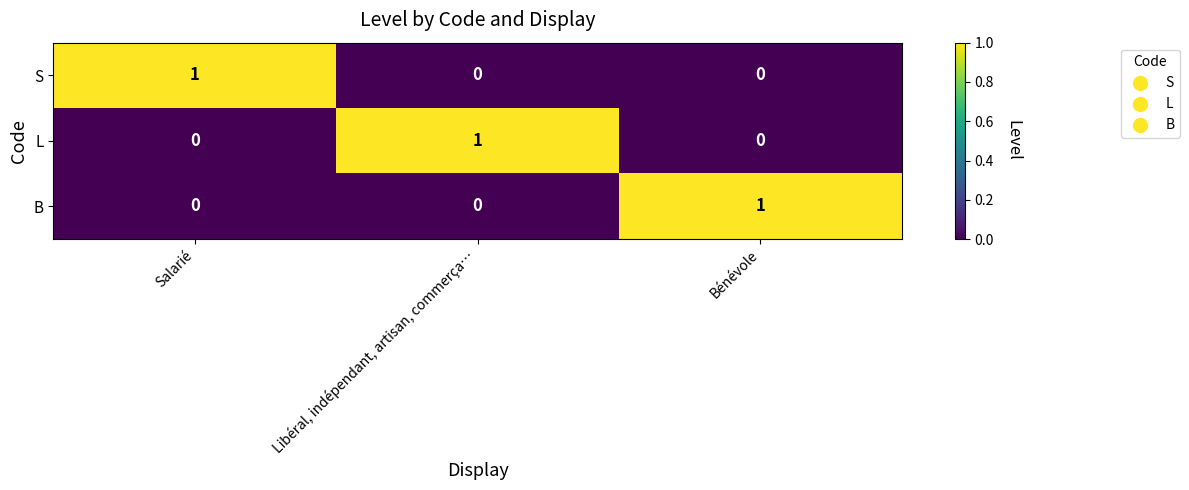

What is the maximum value shown in the chart?

1